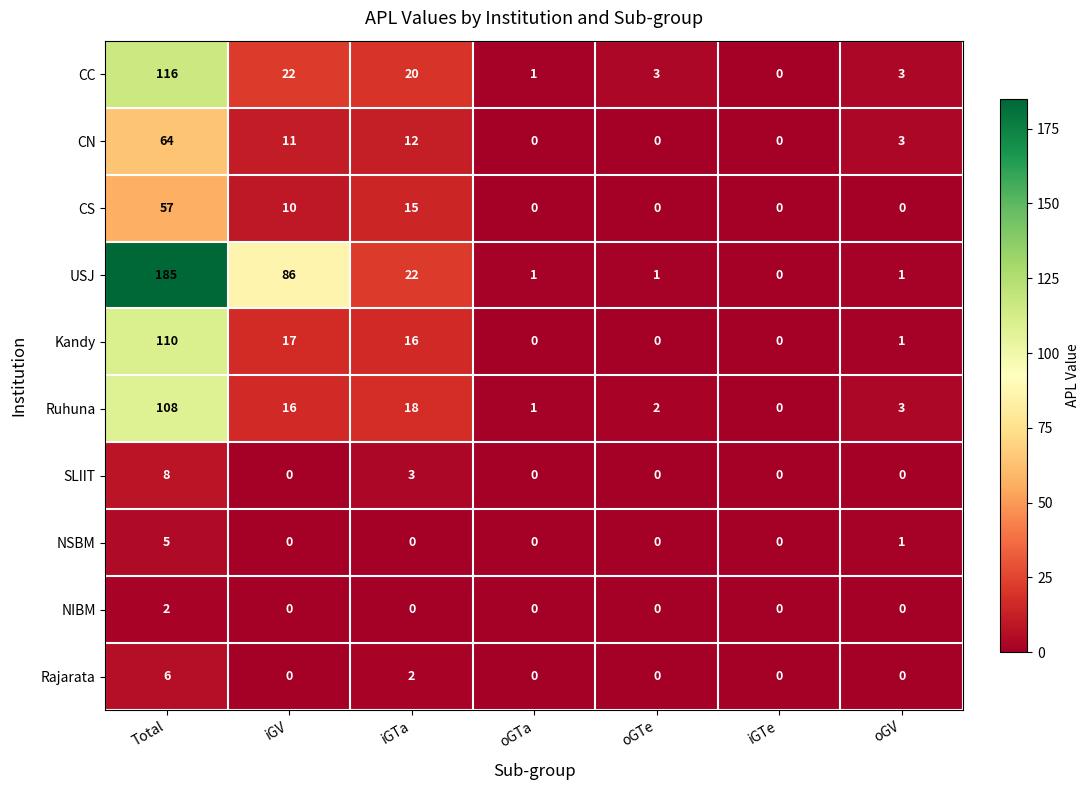

At how many categories does at least one series exceed 168?

1